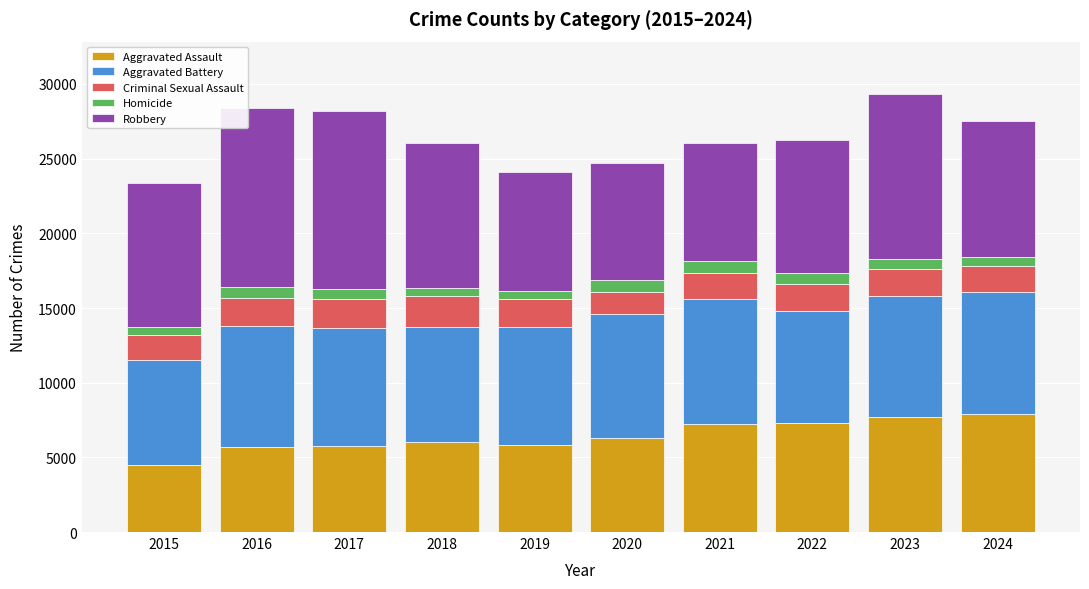

What is the total value across all series at 2023?

29319